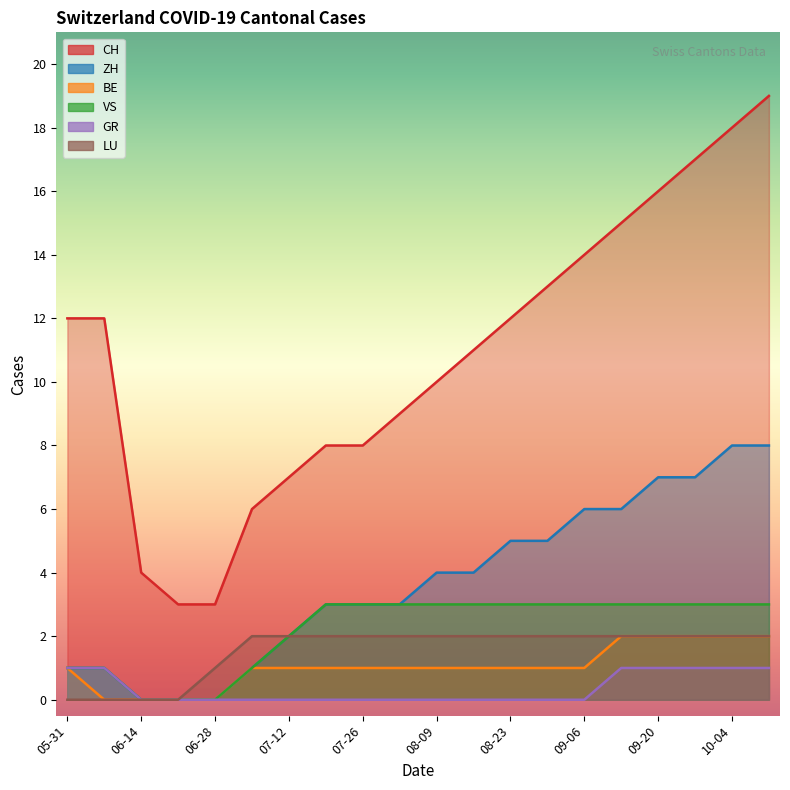

What is the label of the 1st point from the right?

2020-10-11